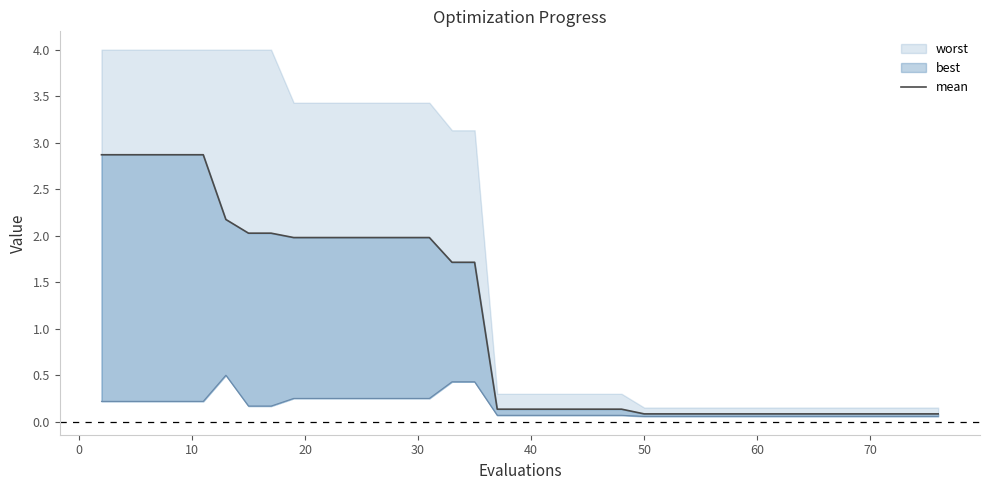

Reading left to right, what are all the values shown in this chart?

2.9	2.9	2.9	2.9	2.9	2.9	2.2	2.0	2.0	2.0	2.0	2.0	2.0	2.0	2.0	2.0	1.7	1.7	0.1	0.1	0.1	0.1	0.1	0.1	0.1	0.1	0.1	0.1	0.1	0.1	0.1	0.1	0.1	0.1	0.1	0.1	0.1	0.1	0.1	0.1